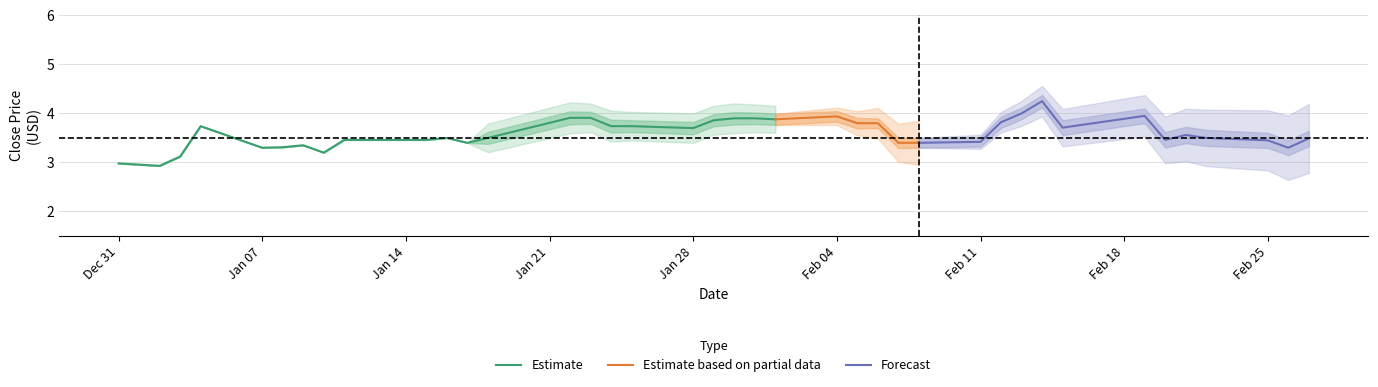

What is the maximum value shown in the chart?

4.2